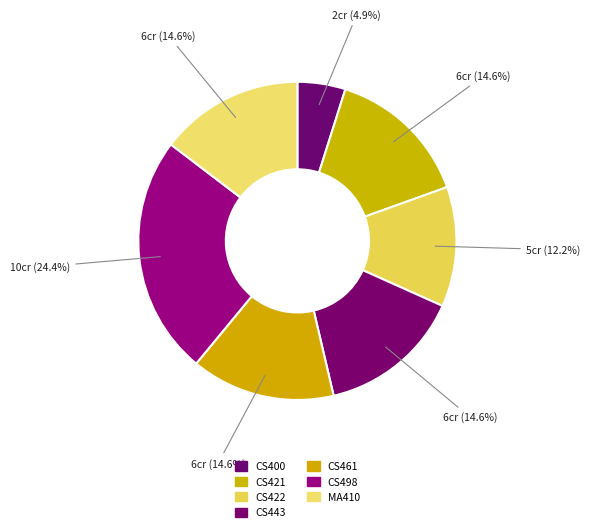

How many segments does this pie chart have?

7